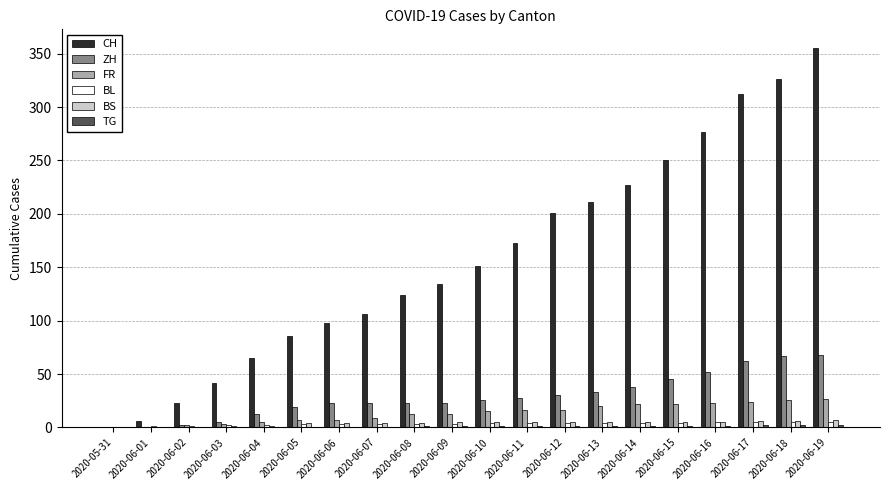

What is the average value of the BS series?

4